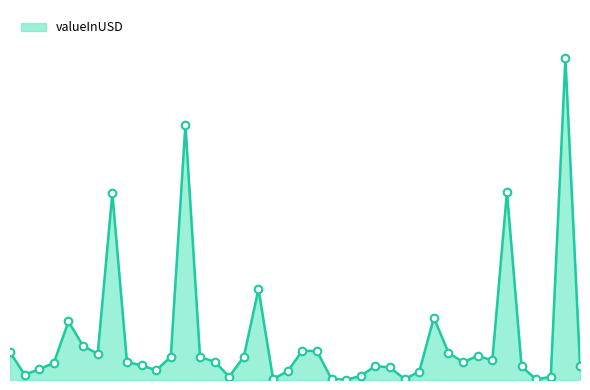

Does the chart have visible grid lines?

No